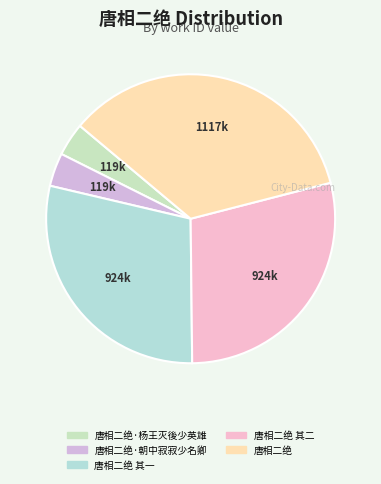

How many segments does this pie chart have?

5